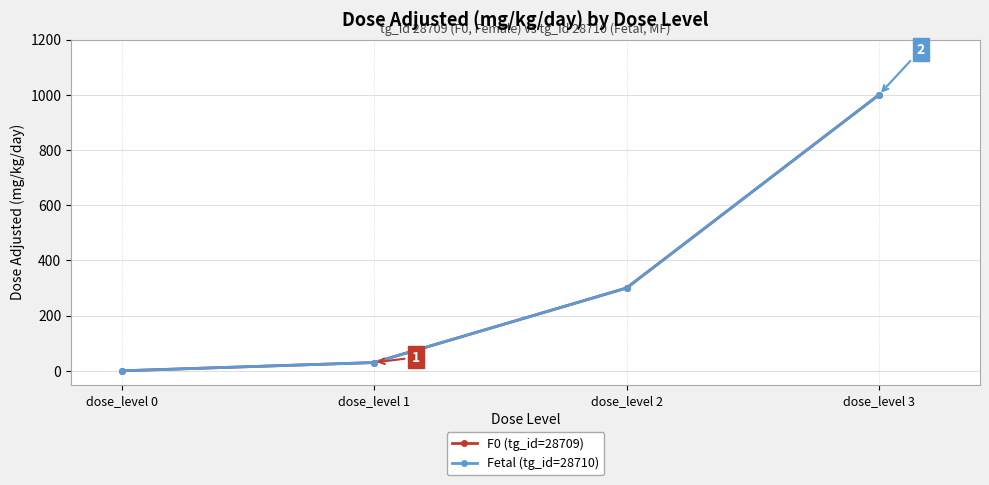

Is this an area chart (filled region under the line)?

No